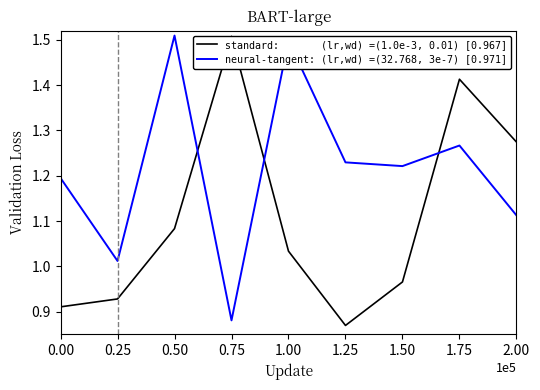

At which category is the sum across all series the highest?

1.75